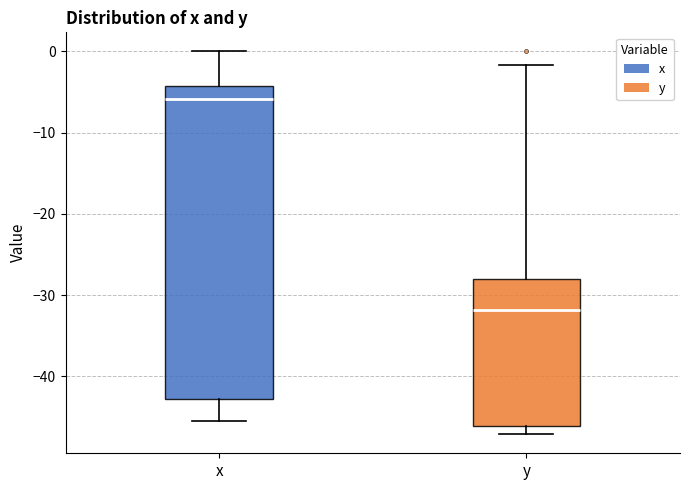

Reading left to right, read every box against the y-axis: the position of its median line, the range the box covers, and the ends of its whiskers. The values are not printed on the chart, so give them approximately, as read against the axis.

x: median -6, box -43 to -4, whiskers -45 to 0
y: median -32, box -46 to -28, whiskers -47 to -2